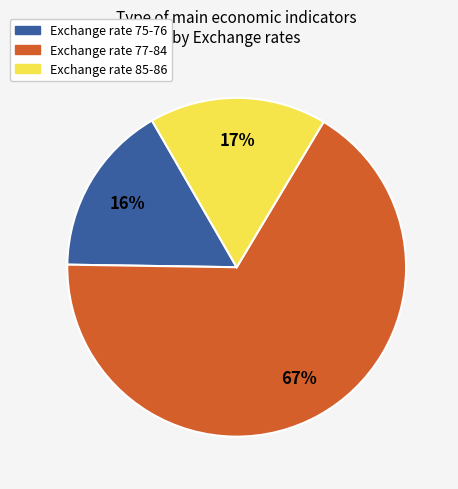

What is the largest slice in the pie chart?

Exchange rate 77-84